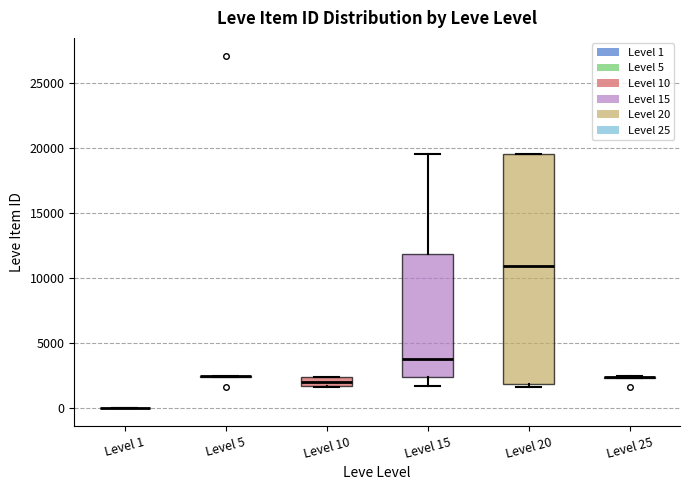

Comparing the boxes themselves (not the whiskers), which one is the tallest?

Level 20